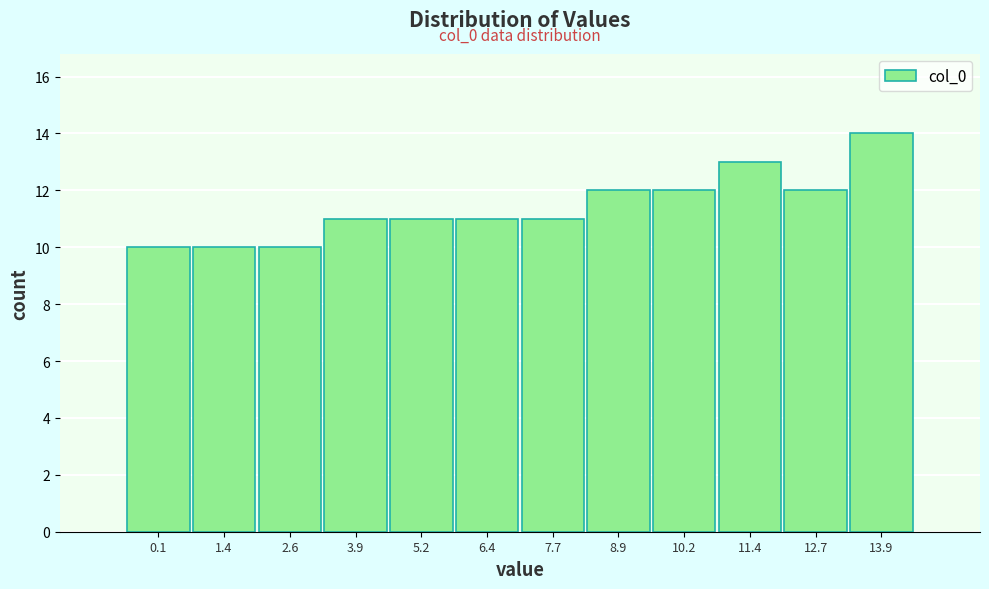

Reading right to left, what are all the values shown in this chart?

13.9=14	12.7=12	11.4=13	10.2=12	8.9=12	7.7=11	6.4=11	5.2=11	3.9=11	2.6=10	1.4=10	0.1=10